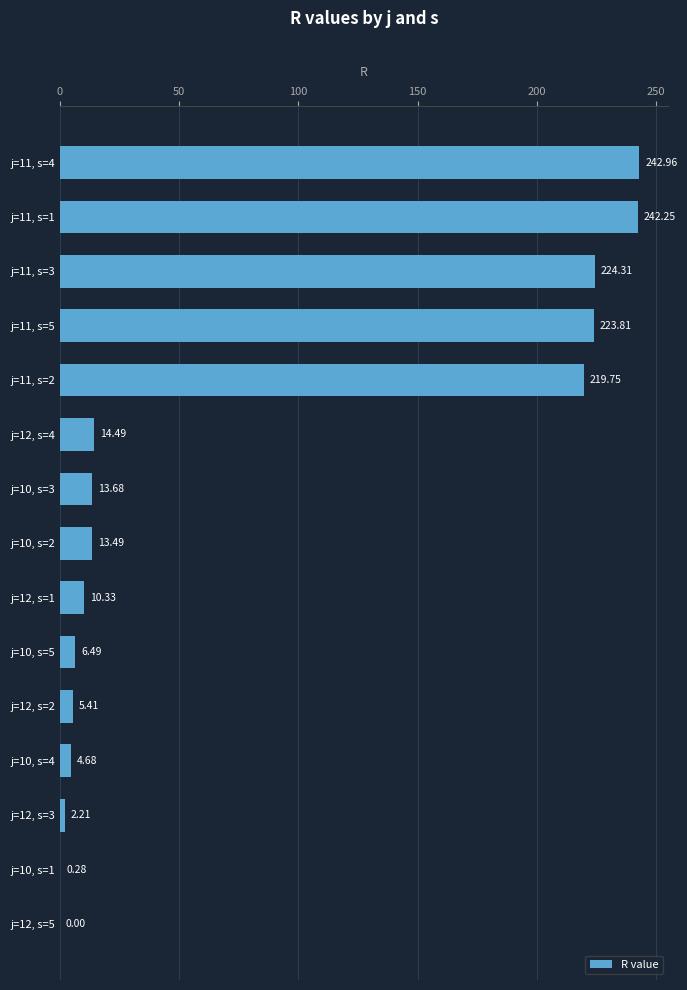

What is the sum of the values at j=12, s=1 and j=12, s=2?

15.7